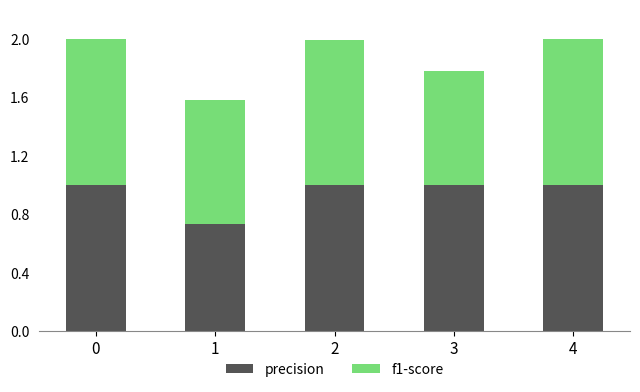

What is the total value across all series at 0?

2.0